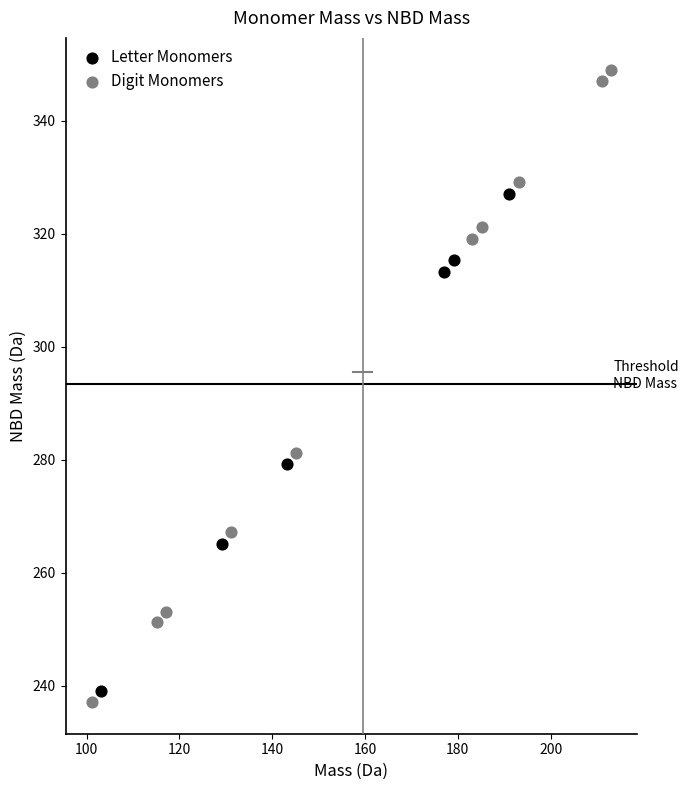

Which series has the largest Y range (max minus min)?

Digit Monomers